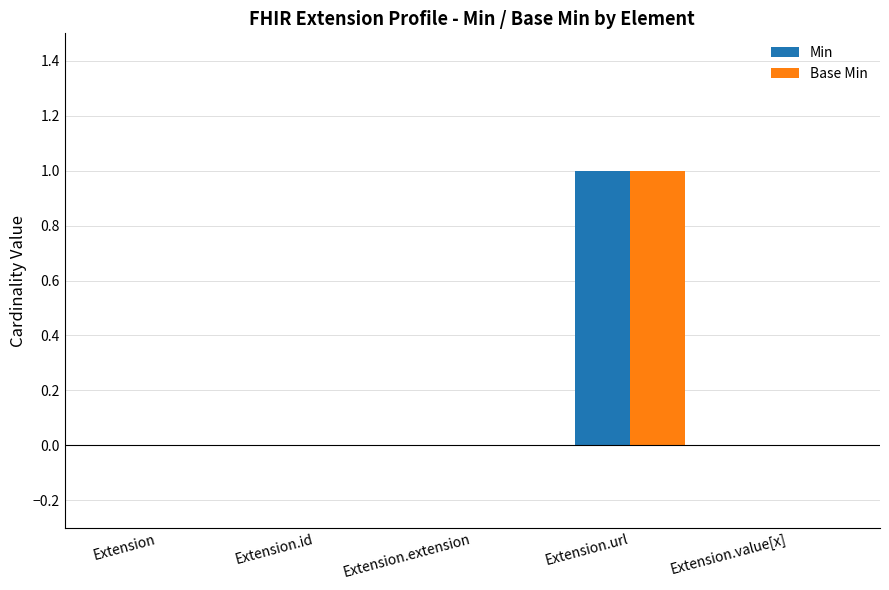

What are all the series names shown in the legend?

Min, Base Min